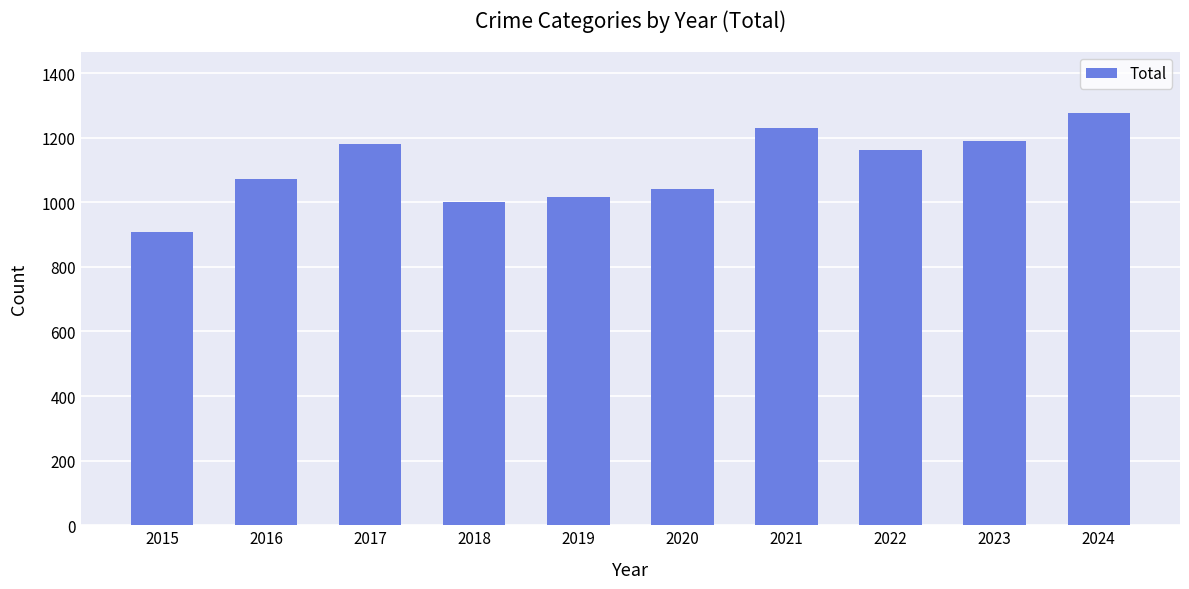

Which has a higher value, 2015 or 2023?

2023